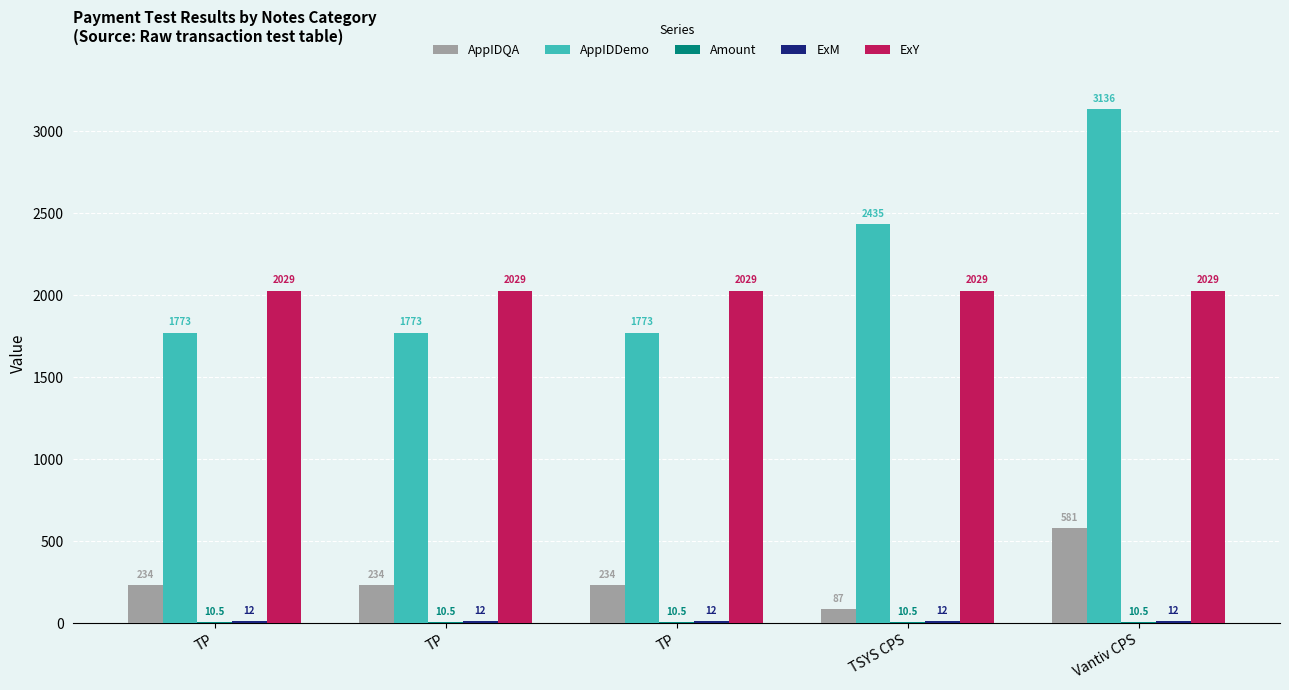

How many series are shown in this chart?

5